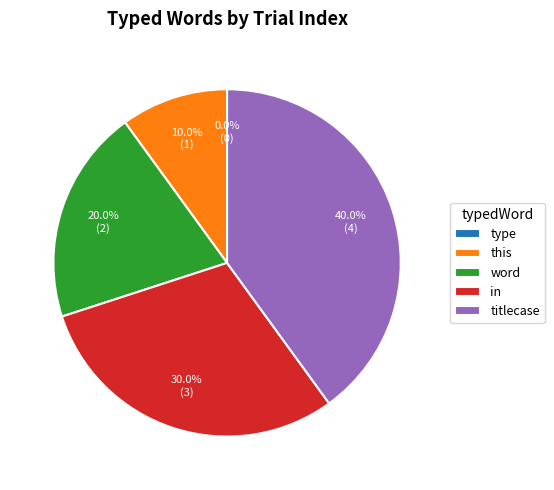

Does any single category account for the majority?

No